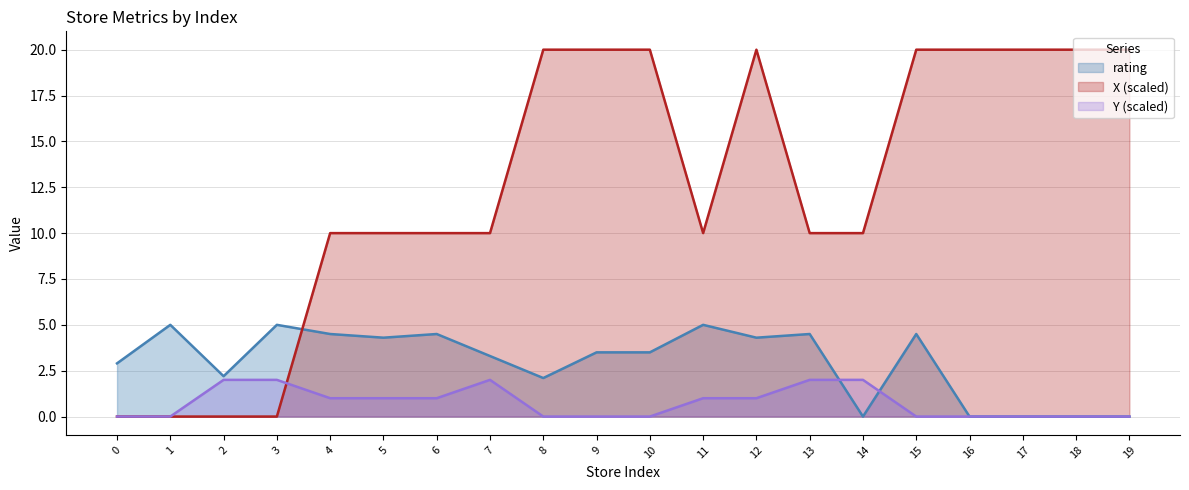

What is the sum of all Y values?

15.0